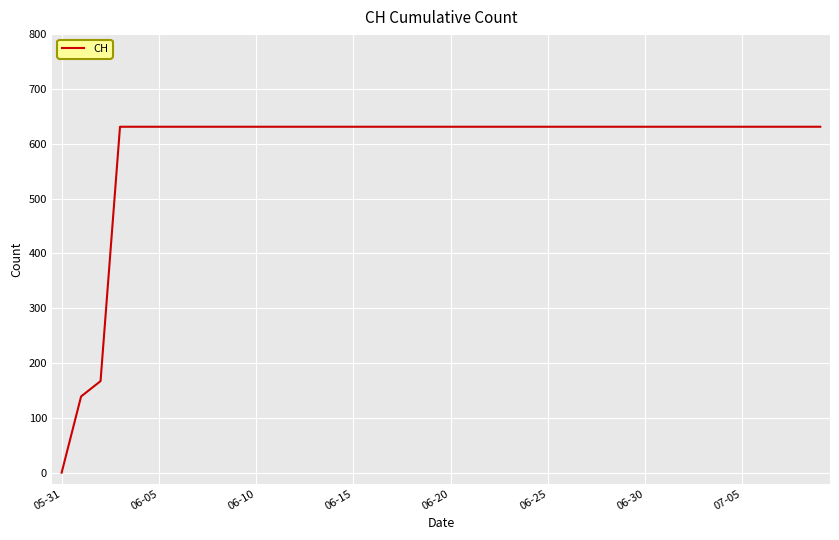

What is the greatest value displayed?

631